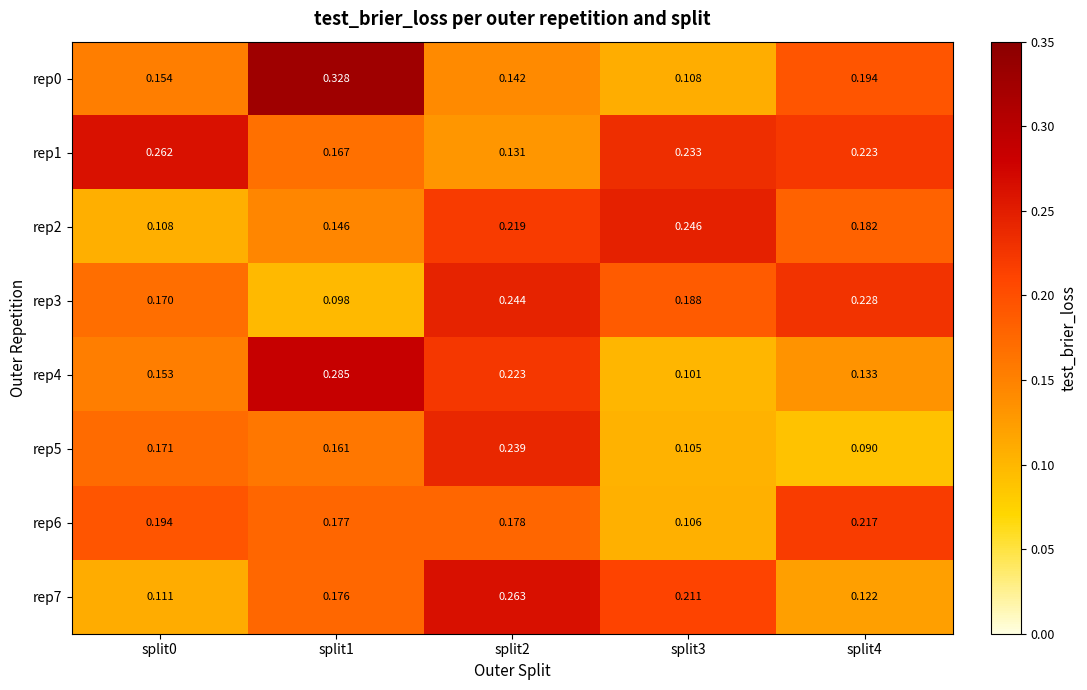

Is the value of rep7 at split4 greater than the value of rep3 at split2?

No